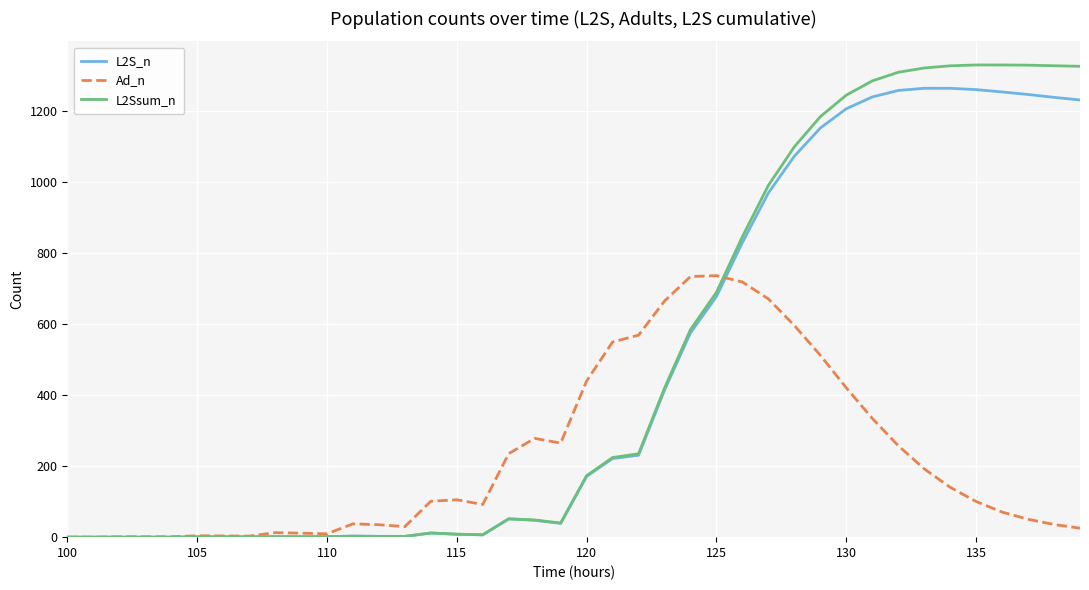

What is the greatest value displayed?

1328.5